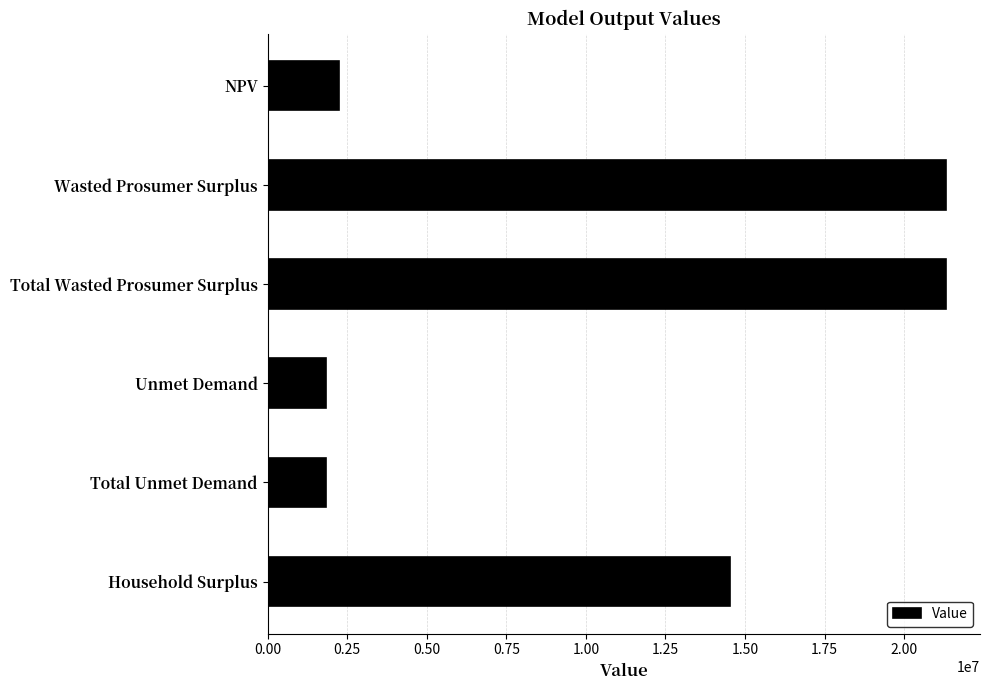

What is the greatest value displayed?

21316326.3